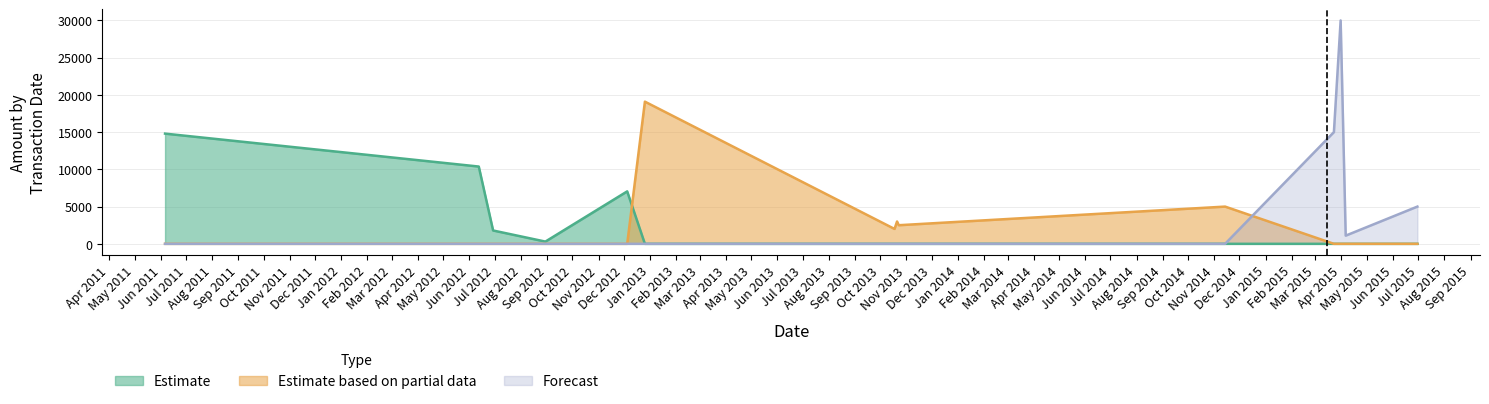

List the series in order of their peak value, lowest first.

Estimate, Estimate based on partial data, Forecast